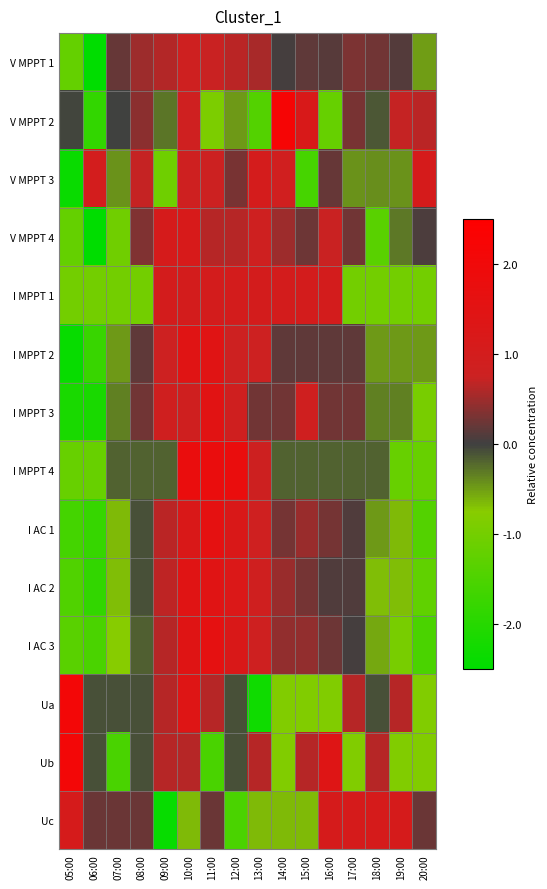

Reading left to right, extract all data points from this chart.

V MPPT 1: 05:00=-1.2	06:00=-3.4	07:00=0.2	08:00=0.5	09:00=0.6	10:00=0.8	11:00=0.7	12:00=0.6	13:00=0.6	14:00=0.0	15:00=0.2	16:00=0.1	17:00=0.3	18:00=0.3	19:00=0.1	20:00=-0.5
V MPPT 2: 05:00=-0.0	06:00=-1.9	07:00=-0.0	08:00=0.4	09:00=-0.3	10:00=0.8	11:00=-0.9	12:00=-0.5	13:00=-1.4	14:00=2.2	15:00=1.2	16:00=-1.2	17:00=0.3	18:00=-0.1	19:00=0.7	20:00=0.7
V MPPT 3: 05:00=-2.4	06:00=1.0	07:00=-0.4	08:00=0.7	09:00=-1.1	10:00=0.8	11:00=0.8	12:00=0.3	13:00=1.0	14:00=0.9	15:00=-1.6	16:00=0.2	17:00=-0.4	18:00=-0.4	19:00=-0.4	20:00=1.1
V MPPT 4: 05:00=-1.2	06:00=-2.6	07:00=-1.0	08:00=0.4	09:00=1.1	10:00=1.1	11:00=0.6	12:00=0.6	13:00=0.8	14:00=0.5	15:00=0.2	16:00=0.7	17:00=0.3	18:00=-1.3	19:00=-0.3	20:00=0.1
I MPPT 1: 05:00=-1.0	06:00=-1.0	07:00=-1.0	08:00=-1.0	09:00=1.0	10:00=1.0	11:00=1.0	12:00=1.0	13:00=1.0	14:00=1.0	15:00=1.0	16:00=1.0	17:00=-1.0	18:00=-1.0	19:00=-1.0	20:00=-1.0
I MPPT 2: 05:00=-2.4	06:00=-1.8	07:00=-0.5	08:00=0.2	09:00=0.8	10:00=1.4	11:00=1.4	12:00=0.8	13:00=0.8	14:00=0.2	15:00=0.2	16:00=0.2	17:00=0.2	18:00=-0.5	19:00=-0.5	20:00=-0.5
I MPPT 3: 05:00=-2.1	06:00=-2.1	07:00=-0.3	08:00=0.3	09:00=0.9	10:00=0.9	11:00=1.5	12:00=0.9	13:00=0.3	14:00=0.3	15:00=0.9	16:00=0.3	17:00=0.3	18:00=-0.3	19:00=-0.3	20:00=-0.9
I MPPT 4: 05:00=-1.2	06:00=-1.2	07:00=-0.2	08:00=-0.2	09:00=-0.2	10:00=1.8	11:00=1.8	12:00=1.8	13:00=0.8	14:00=-0.2	15:00=-0.2	16:00=-0.2	17:00=-0.2	18:00=-0.2	19:00=-1.2	20:00=-1.2
I AC 1: 05:00=-1.6	06:00=-1.8	07:00=-0.7	08:00=-0.1	09:00=0.7	10:00=1.2	11:00=1.6	12:00=1.2	13:00=0.8	14:00=0.3	15:00=0.5	16:00=0.3	17:00=0.1	18:00=-0.5	19:00=-0.7	20:00=-1.4
I AC 2: 05:00=-1.5	06:00=-1.8	07:00=-0.7	08:00=-0.1	09:00=0.7	10:00=1.5	11:00=1.5	12:00=1.3	13:00=0.9	14:00=0.5	15:00=0.3	16:00=0.1	17:00=0.1	18:00=-0.7	19:00=-0.7	20:00=-1.3
I AC 3: 05:00=-1.3	06:00=-1.5	07:00=-0.8	08:00=-0.2	09:00=0.6	10:00=1.4	11:00=1.6	12:00=1.2	13:00=0.8	14:00=0.4	15:00=0.4	16:00=0.2	17:00=0.0	18:00=-0.6	19:00=-1.0	20:00=-1.5
Ua: 05:00=2.1	06:00=-0.1	07:00=-0.1	08:00=-0.1	09:00=0.6	10:00=1.4	11:00=0.6	12:00=-0.1	13:00=-2.3	14:00=-0.8	15:00=-0.8	16:00=-0.8	17:00=0.6	18:00=-0.1	19:00=0.6	20:00=-0.8
Ub: 05:00=2.1	06:00=-0.1	07:00=-1.6	08:00=-0.1	09:00=0.6	10:00=0.6	11:00=-1.6	12:00=-0.1	13:00=0.6	14:00=-0.8	15:00=0.6	16:00=1.4	17:00=-0.8	18:00=0.6	19:00=-0.8	20:00=-0.8
Uc: 05:00=1.1	06:00=0.2	07:00=0.2	08:00=0.2	09:00=-2.4	10:00=-0.7	11:00=0.2	12:00=-1.5	13:00=-0.7	14:00=-0.7	15:00=-0.7	16:00=1.1	17:00=1.1	18:00=1.1	19:00=1.1	20:00=0.2